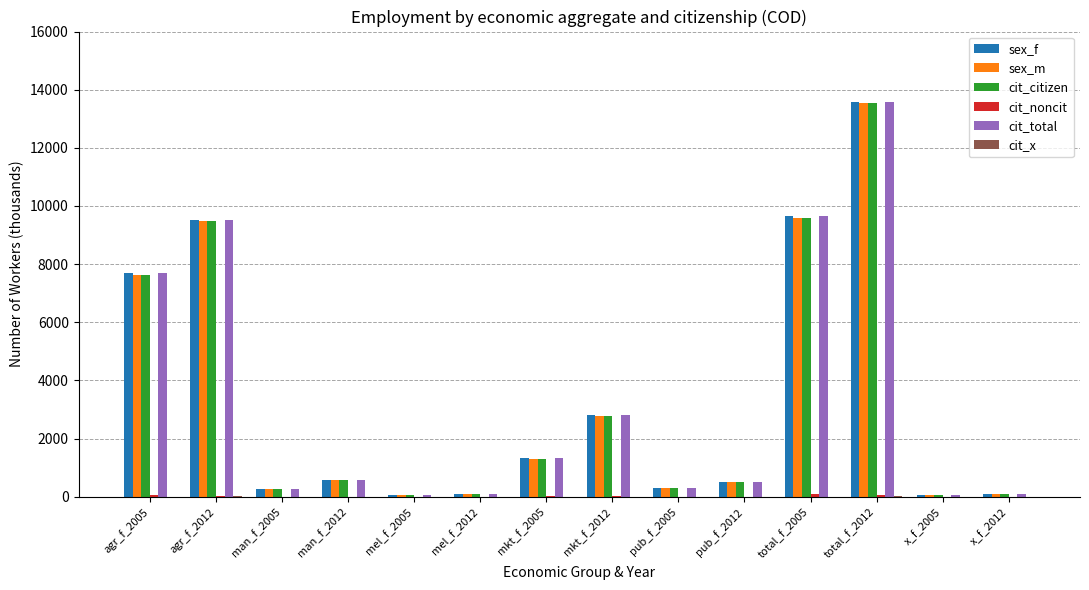

True or false: cit_citizen has a value of 574.6 at man_f_2012.

True